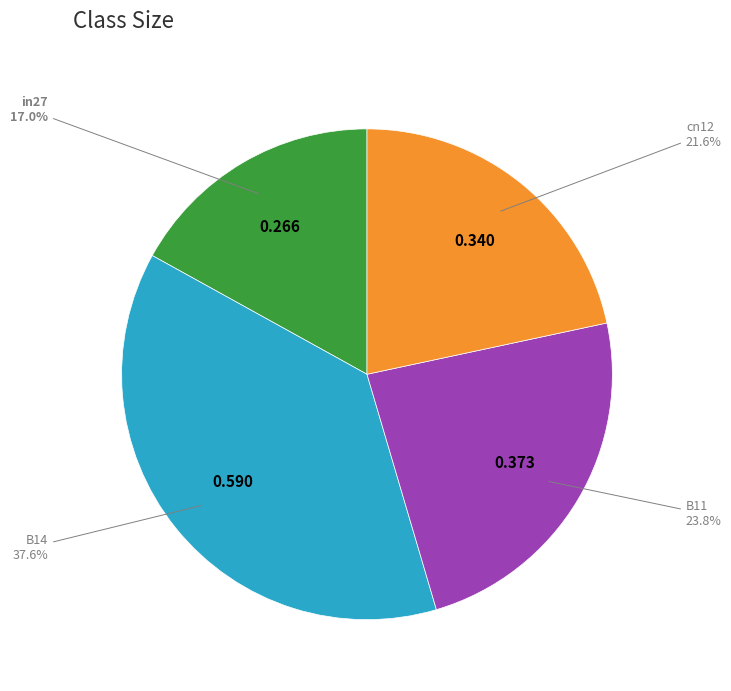

Is there a majority slice in this chart?

No